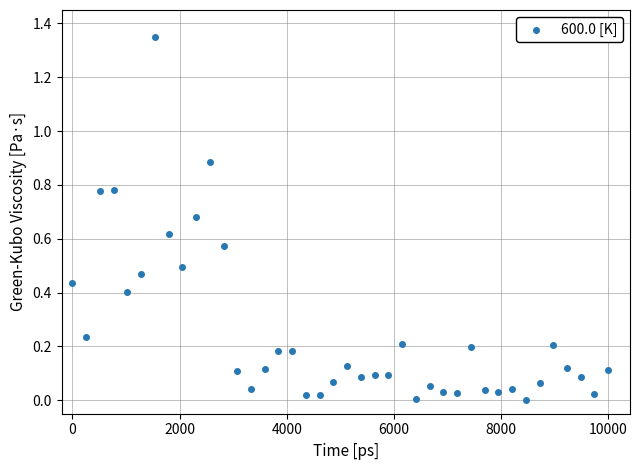

What is the range of X values (max minus min)?

10000.0